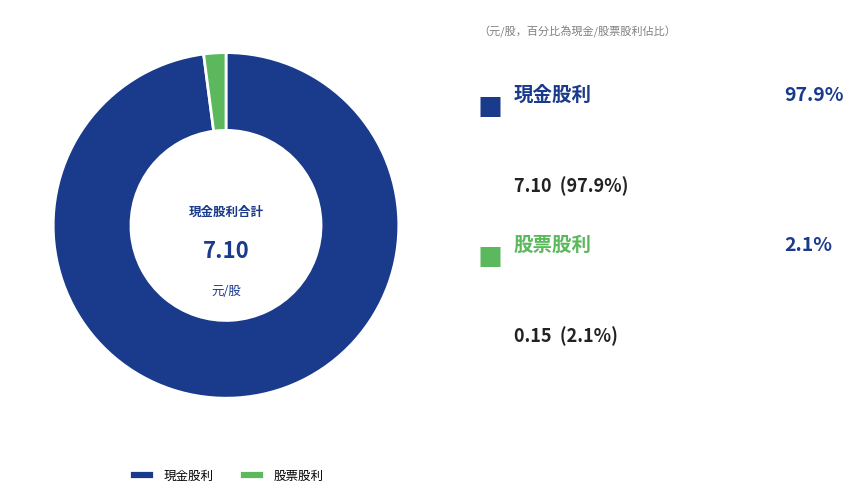

How many slices are in this pie chart?

2